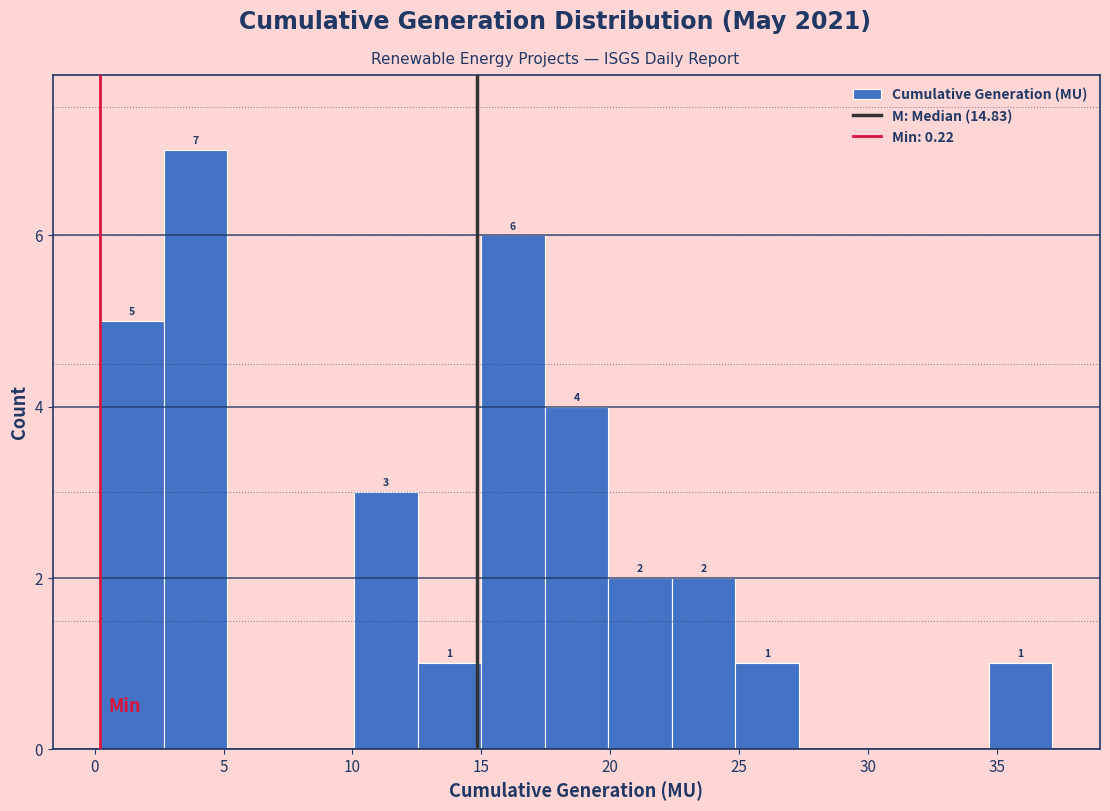

Which range on the x-axis has the tallest bar?

2.5 to 5.0